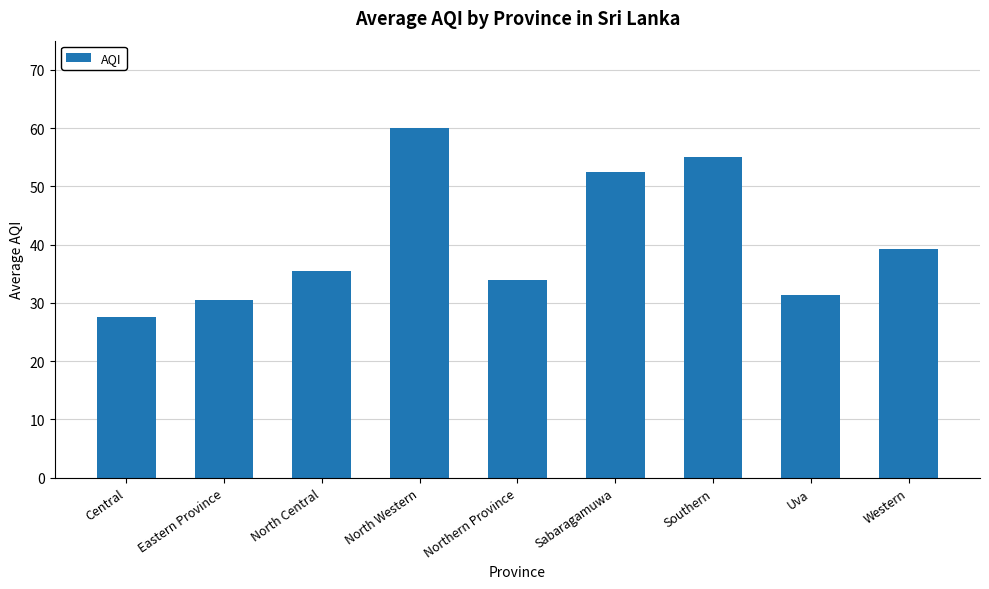

Reading left to right, extract all data points from this chart.

Central=27.7	Eastern Province=30.5	North Central=35.5	North Western=60.0	Northern Province=34.0	Sabaragamuwa=52.5	Southern=55.0	Uva=31.3	Western=39.3